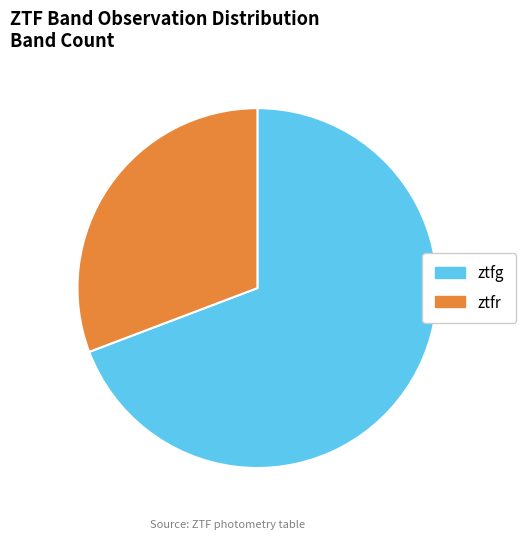

What is the ratio of the value at ztfg to the value at ztfr?

2.2